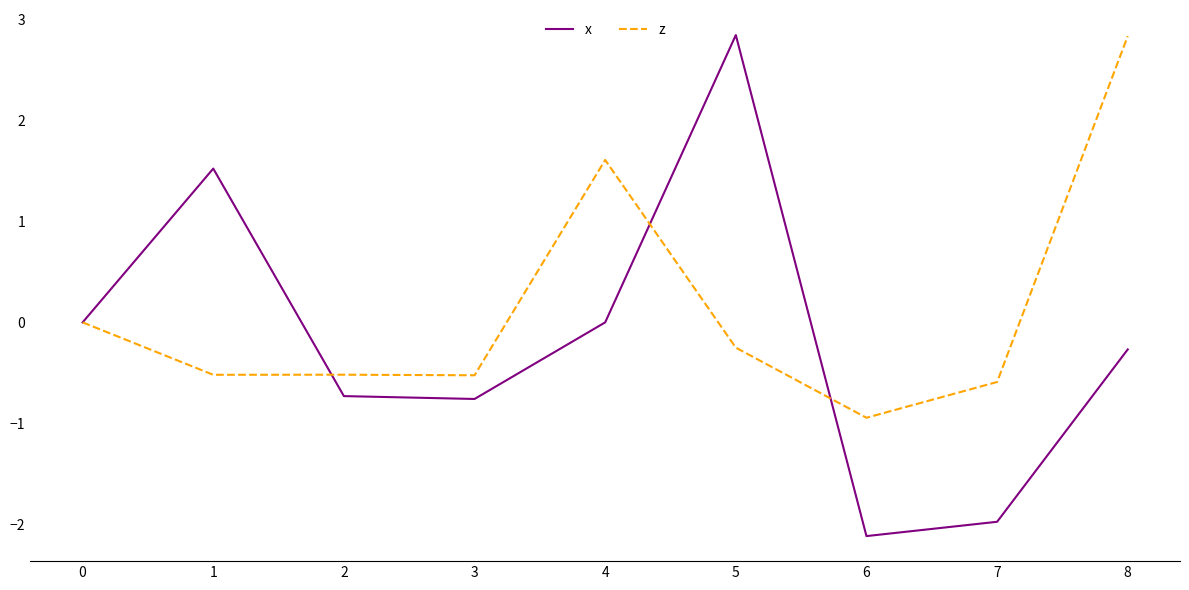

What is the smallest value displayed?

-2.1